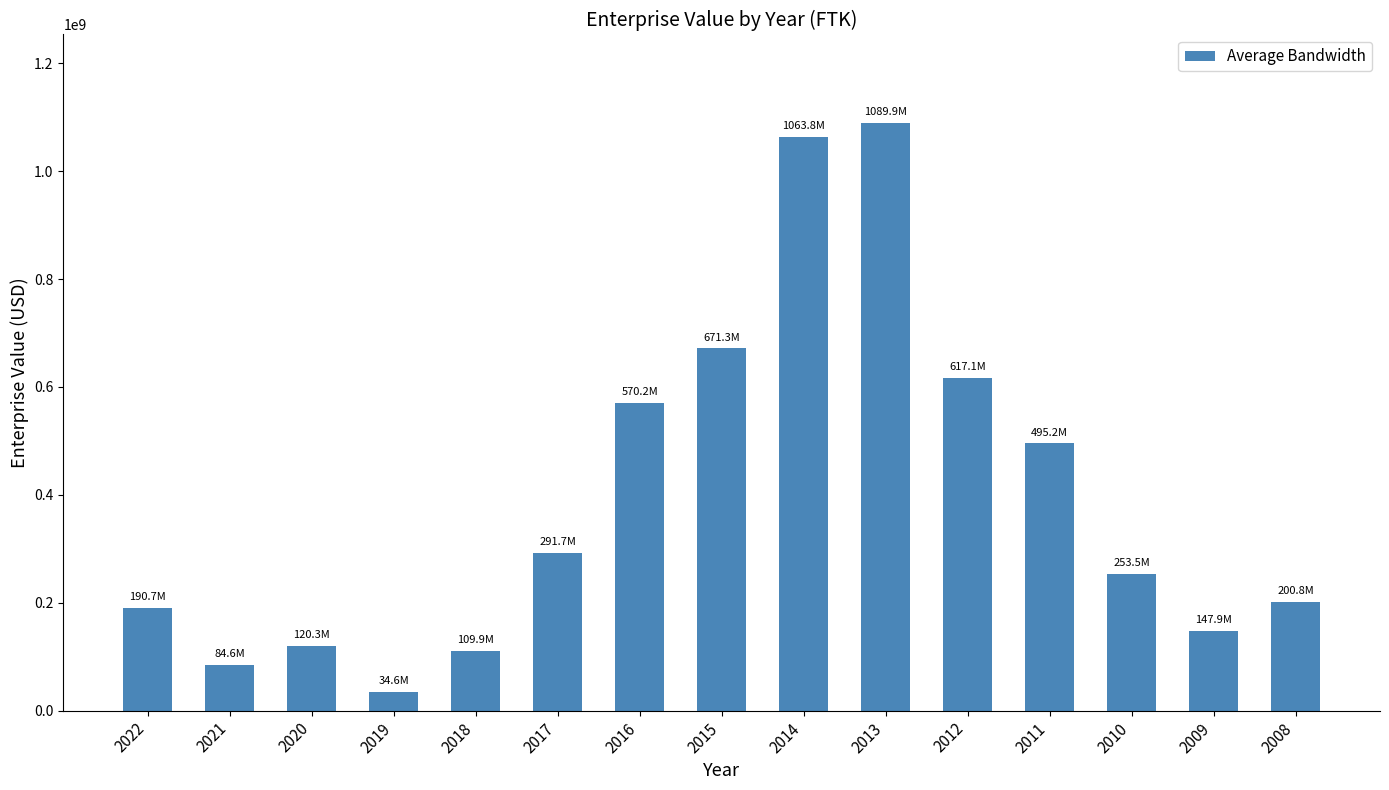

The value at 2019 is 34597000.0. True or false?

True